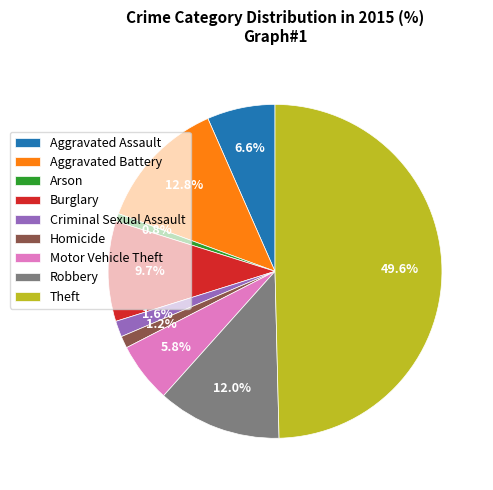

What percentage is NOT represented by Aggravated Assault?

93.4%